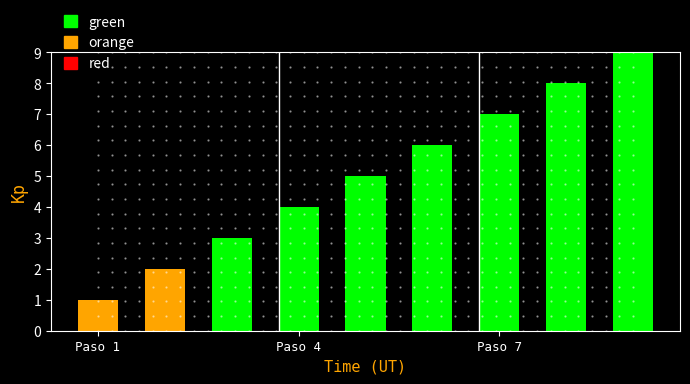

What is the ratio of the value at Paso 6 to the value at Paso 1?

6.0